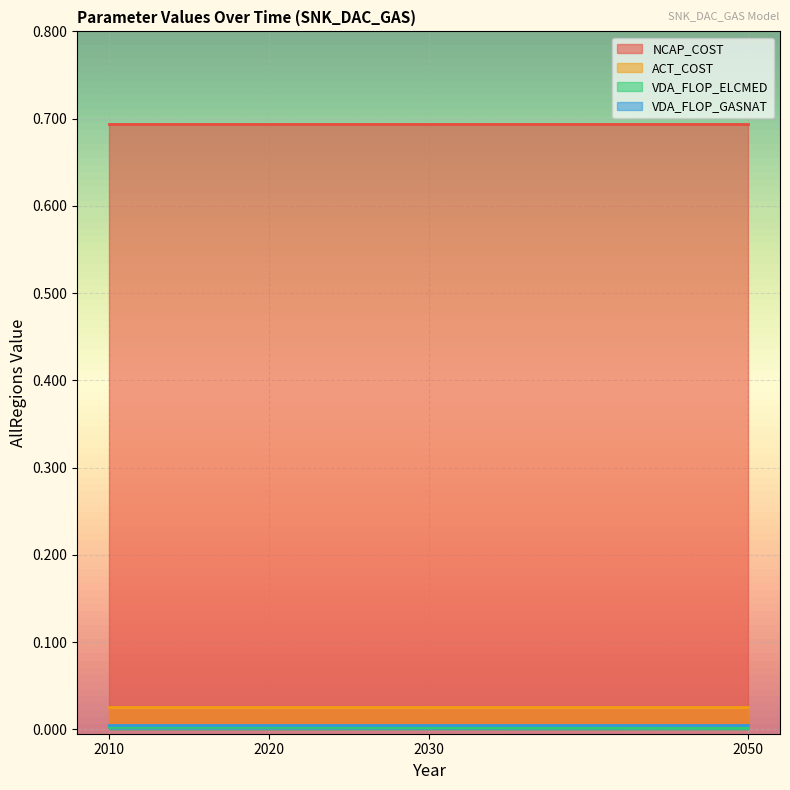

At which label is VDA_FLOP_ELCMED closest to 0?

2050